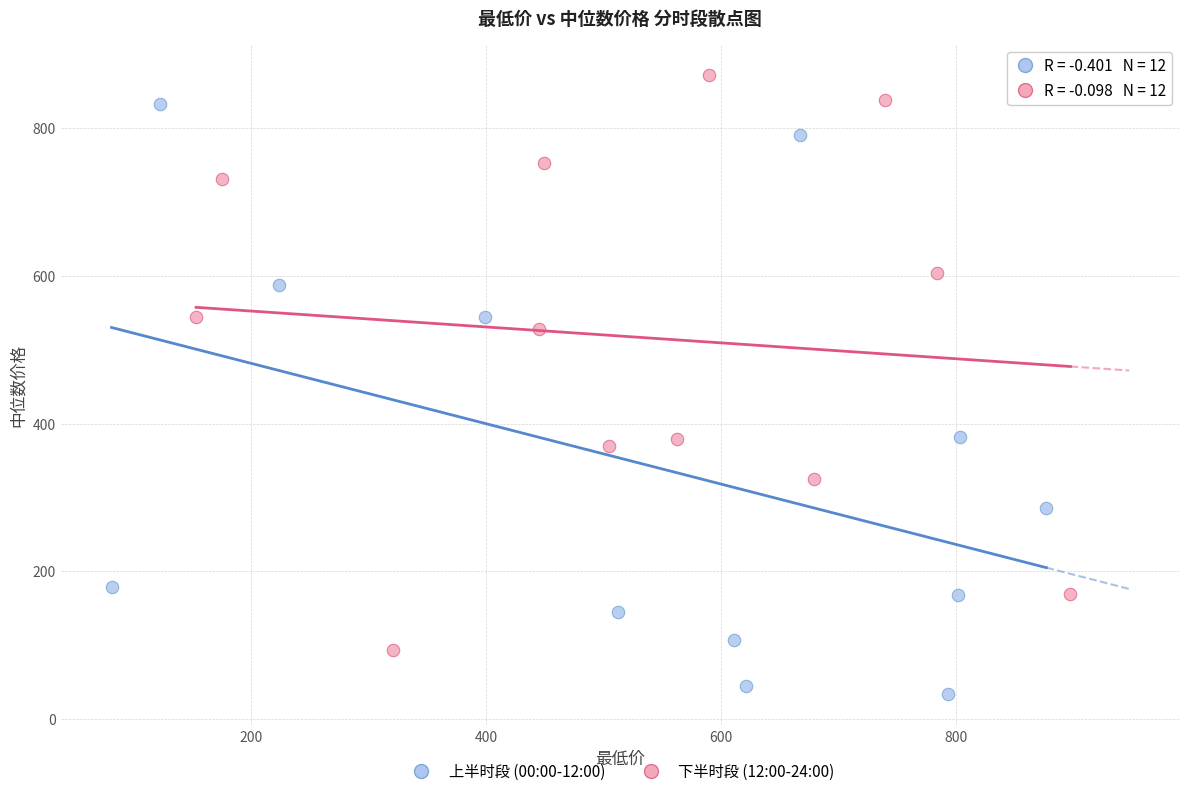

Which series contains the lowest Y value?

上半时段 (00:00-12:00)